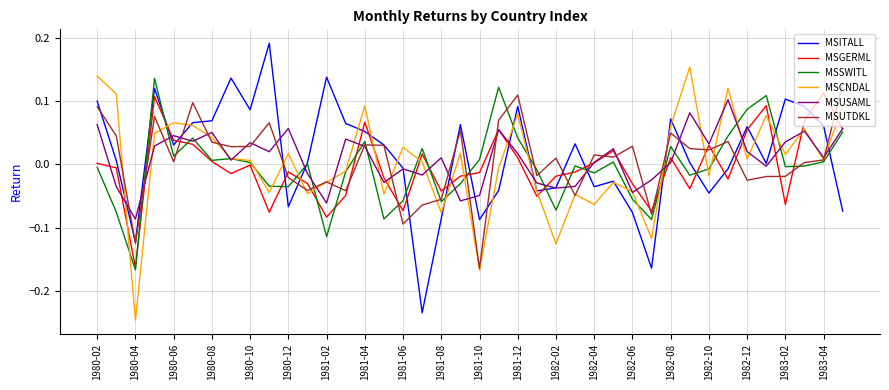

True or false: MSUSAML and MSUTDKL intersect in this chart.

True